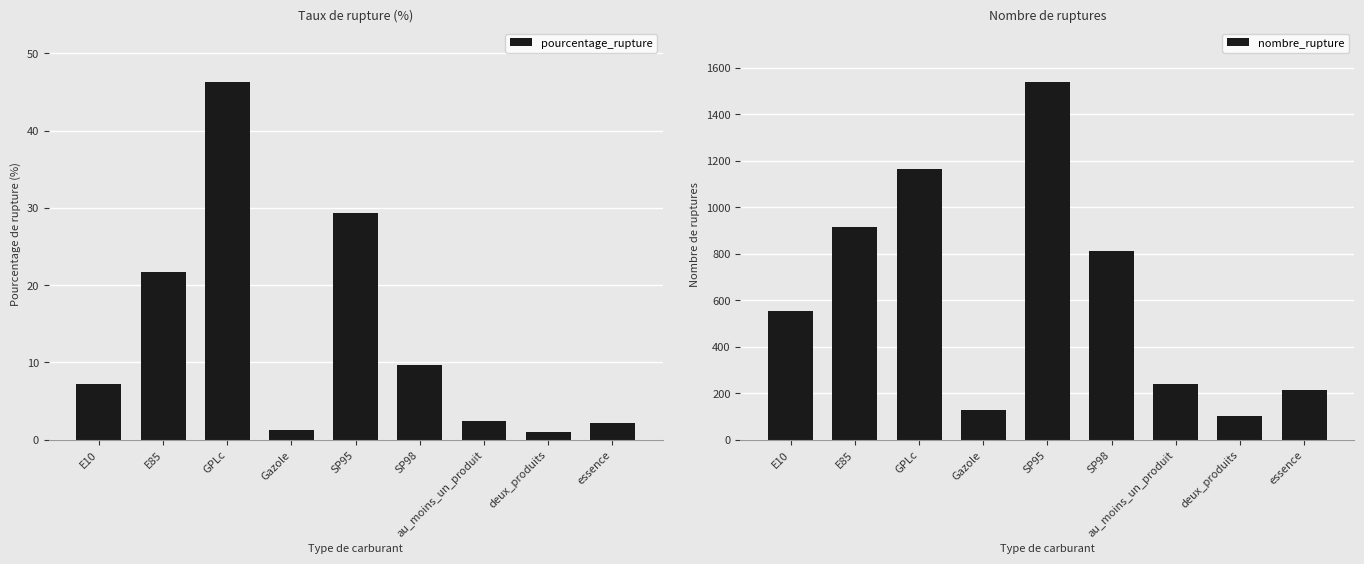

Where does the pourcentage_rupture series first go above 7?

E10